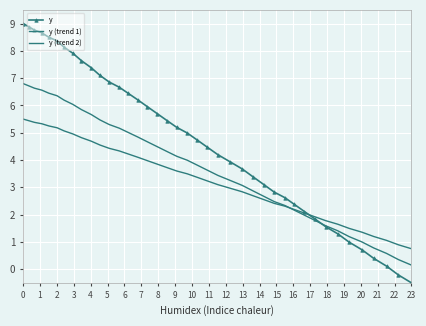

What is the value of the y (trend 2) point at the 27th from the left?

2.5